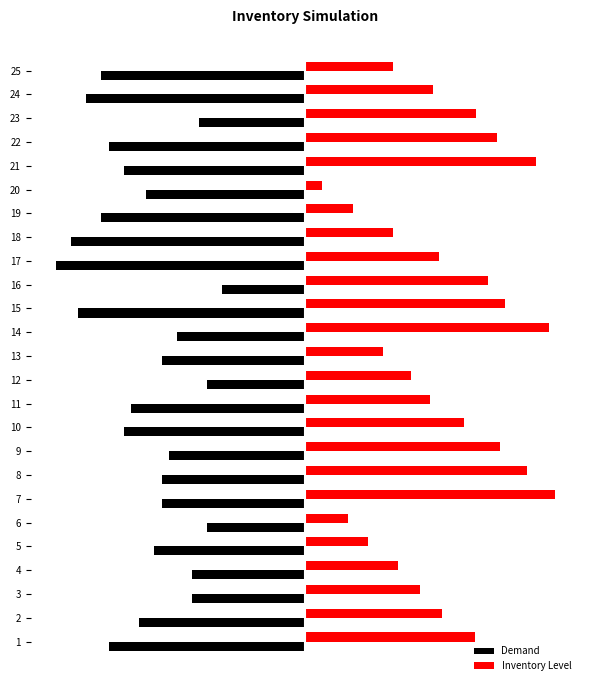

What is the value of the Inventory Level bar at the 4th from the left?

12.2